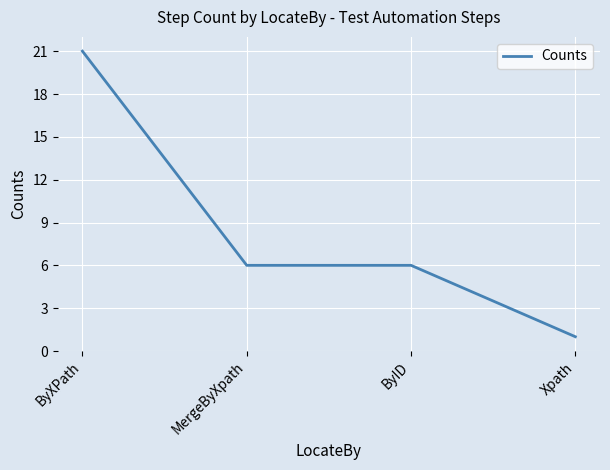

At which label does the data first exceed 6?

ByXPath